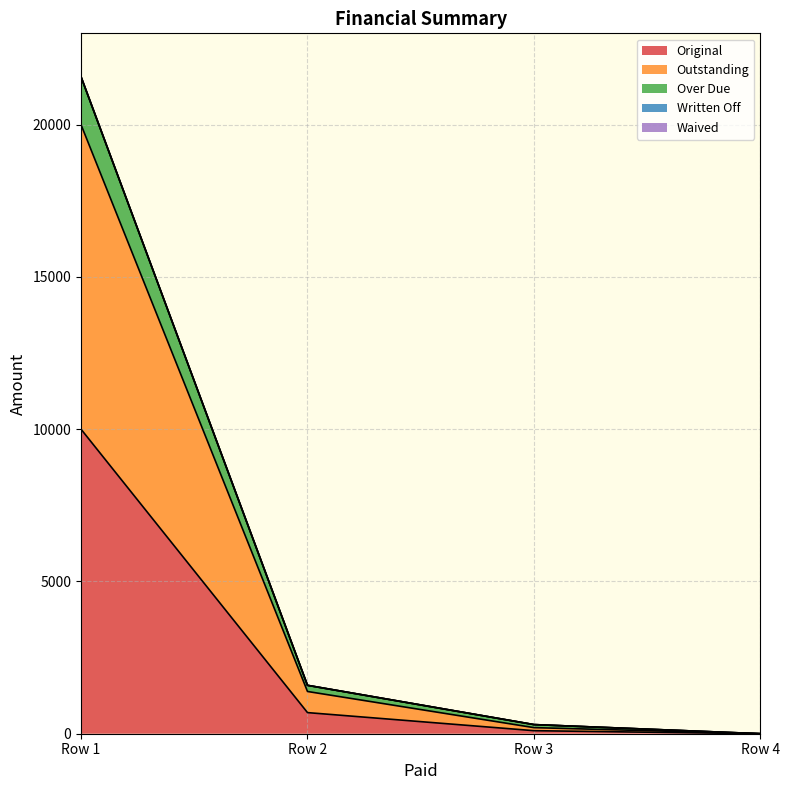

Is the value of Original at 0 greater than the value of Outstanding at 0?

No